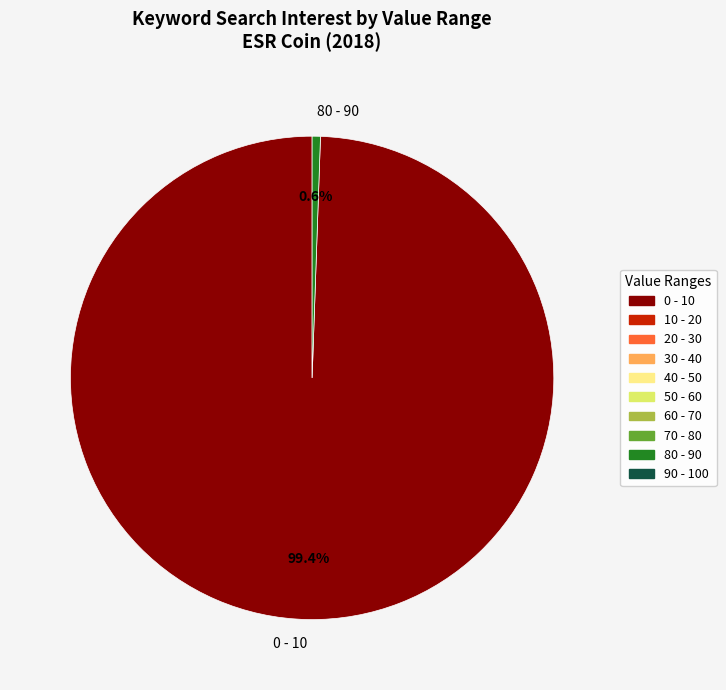

Which slice represents more than half of the pie?

0 - 10